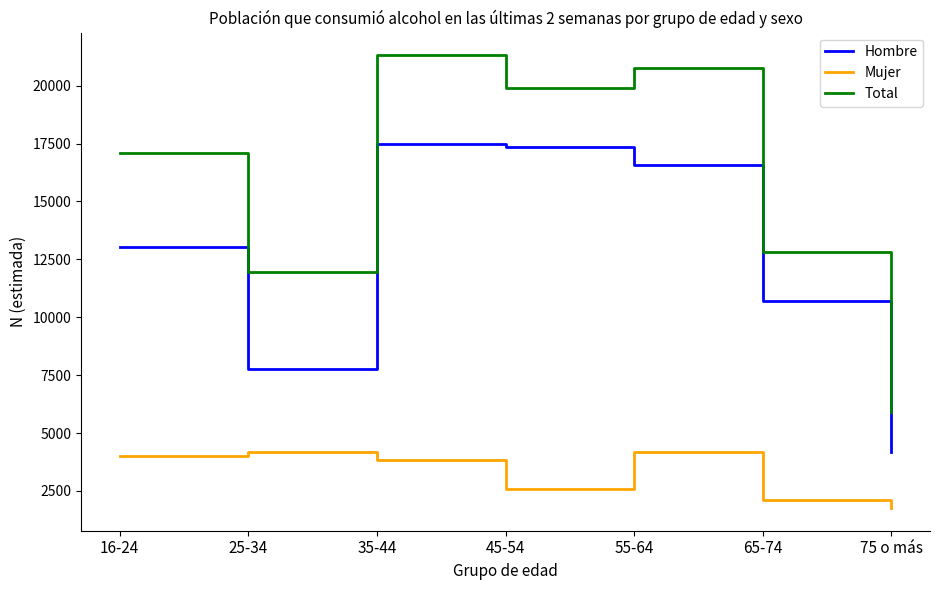

At which category is the sum across all series the highest?

35-44